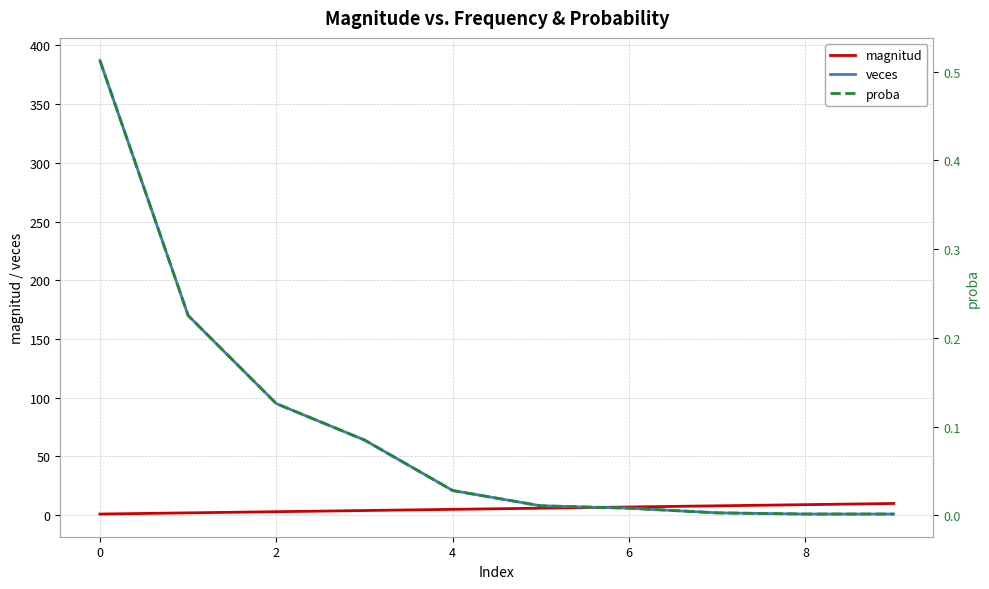

At which label does veces reach its peak?

0